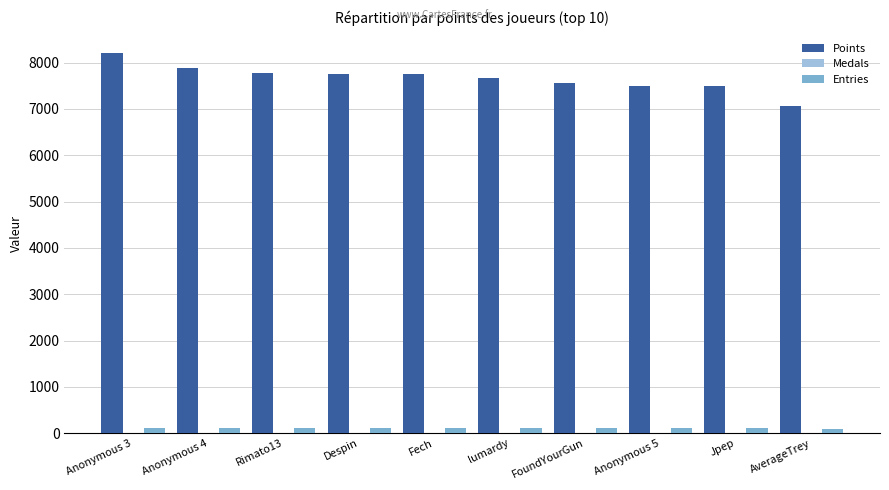

What is the greatest value displayed?

8215